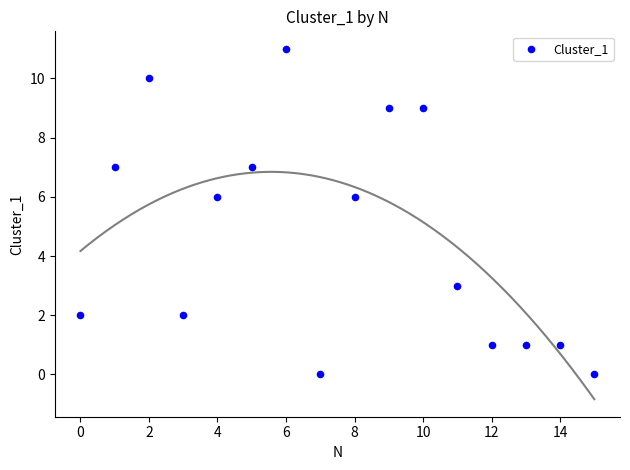

What is the range of Y values (max minus min)?

11